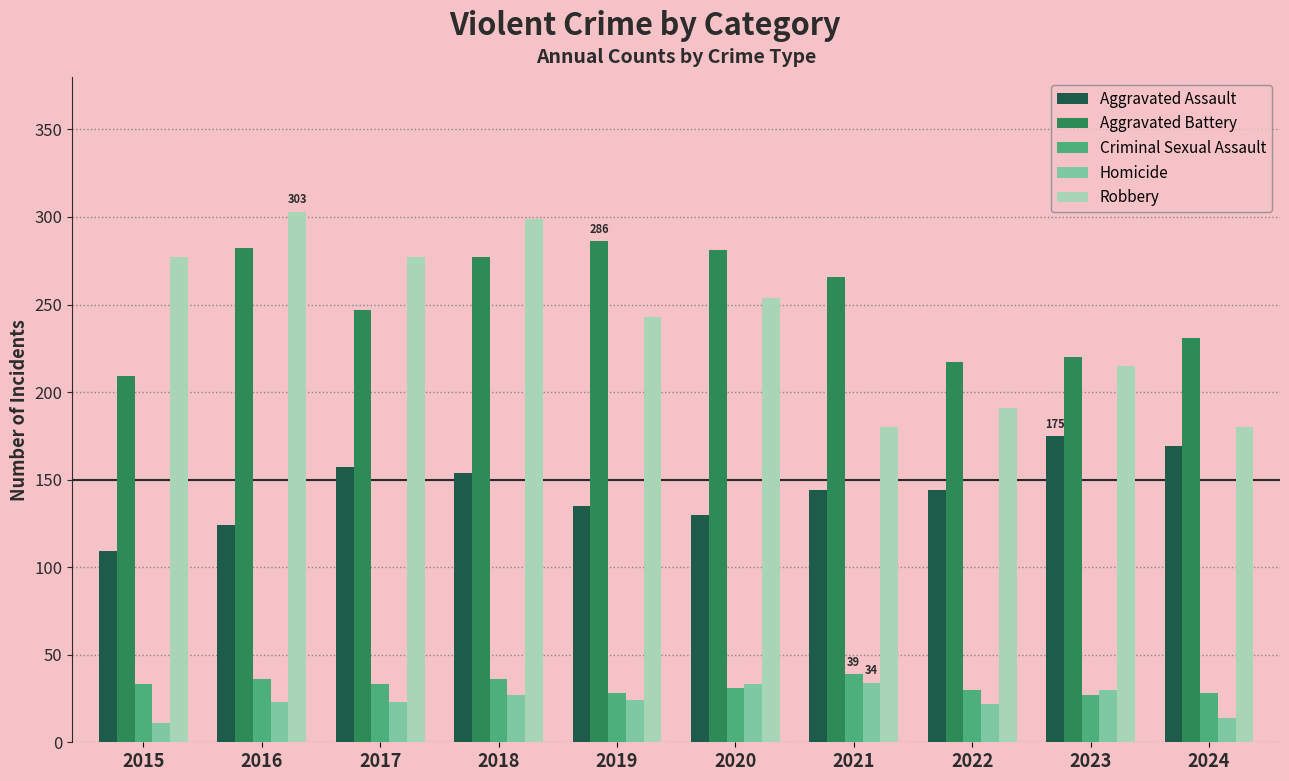

The value of Criminal Sexual Assault at 2018 is 36. True or false?

True